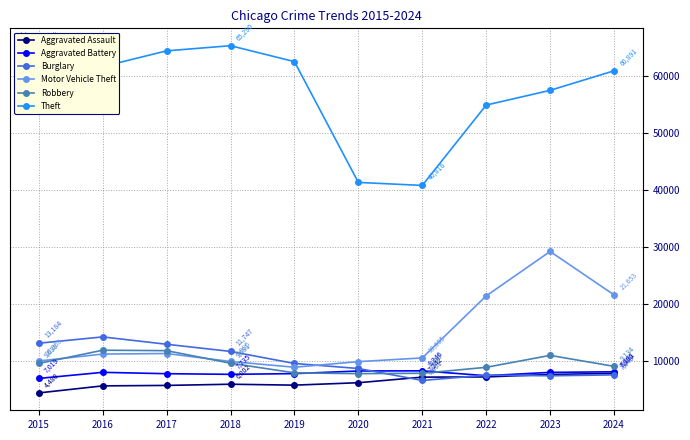

True or false: Robbery and Motor Vehicle Theft cross at least once.

True